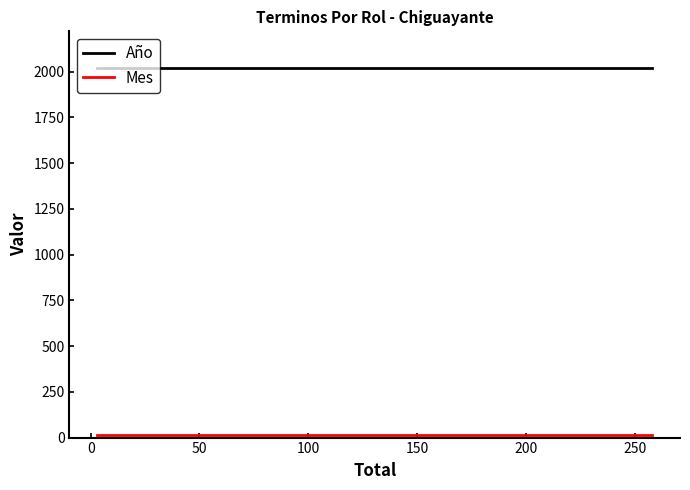

Is it true that Año equals 3347 at 300?

False